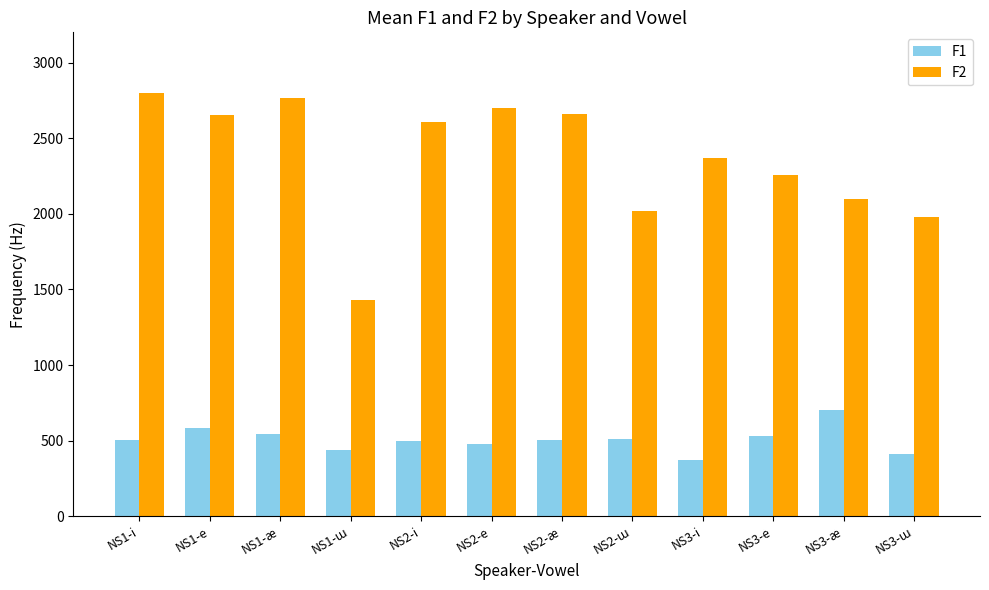

Between NS2-e and NS3-e, which series saw the biggest shift?

F2